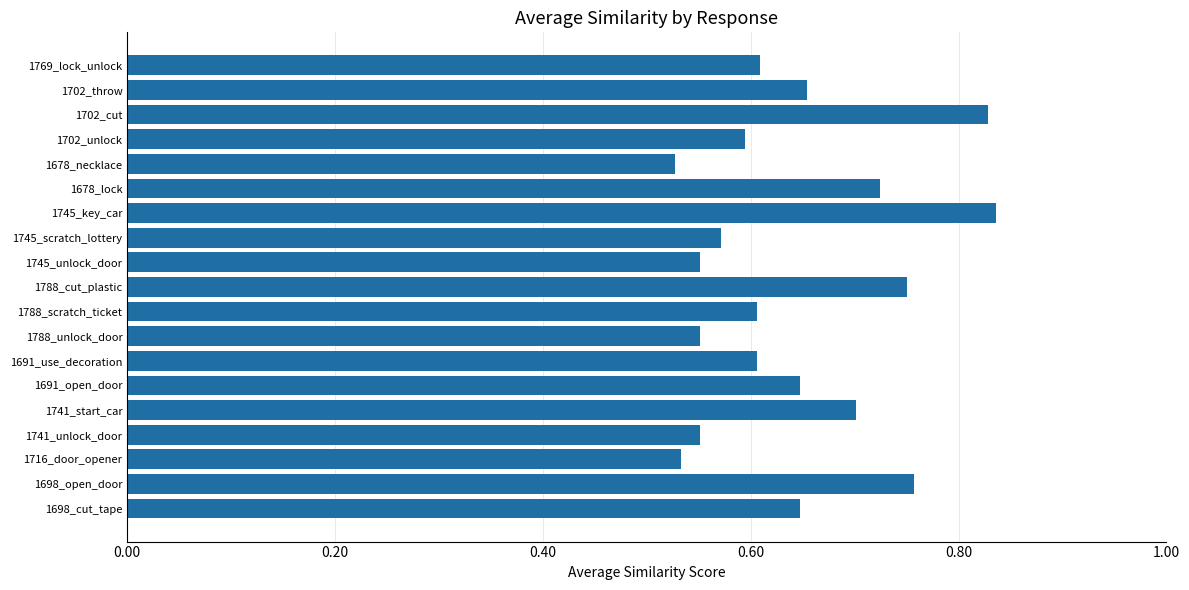

The value at 1741_unlock_door is 0.3. True or false?

False